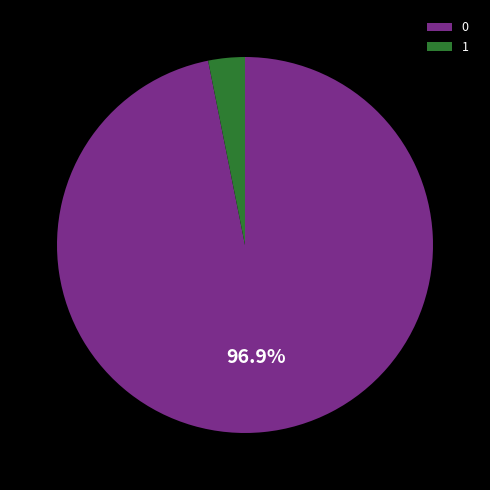

The 0 slice represents 97% of the pie. True or false?

True